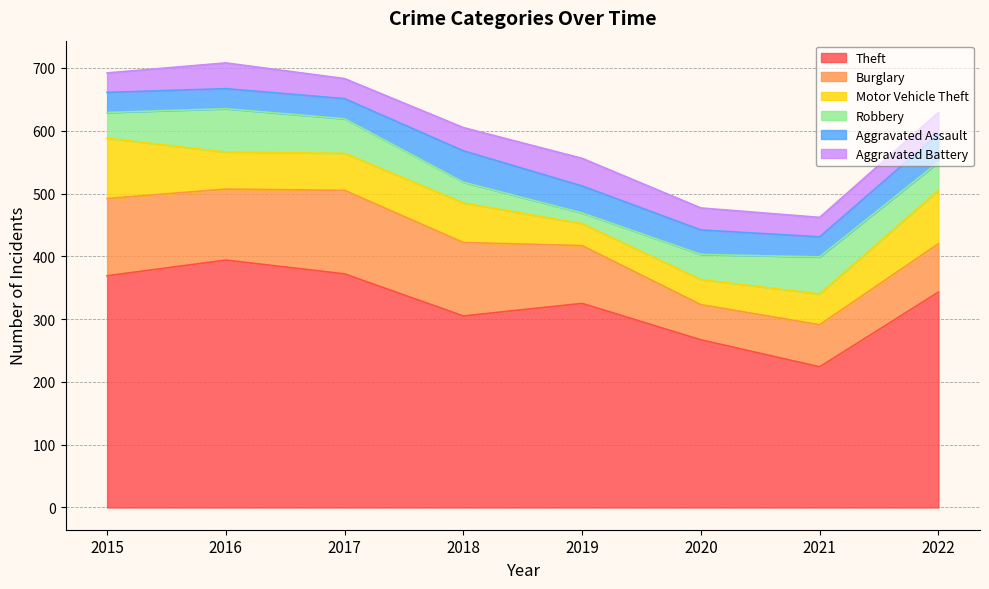

In Robbery, how many points are lower than both neighbors (excluding endpoints)?

1